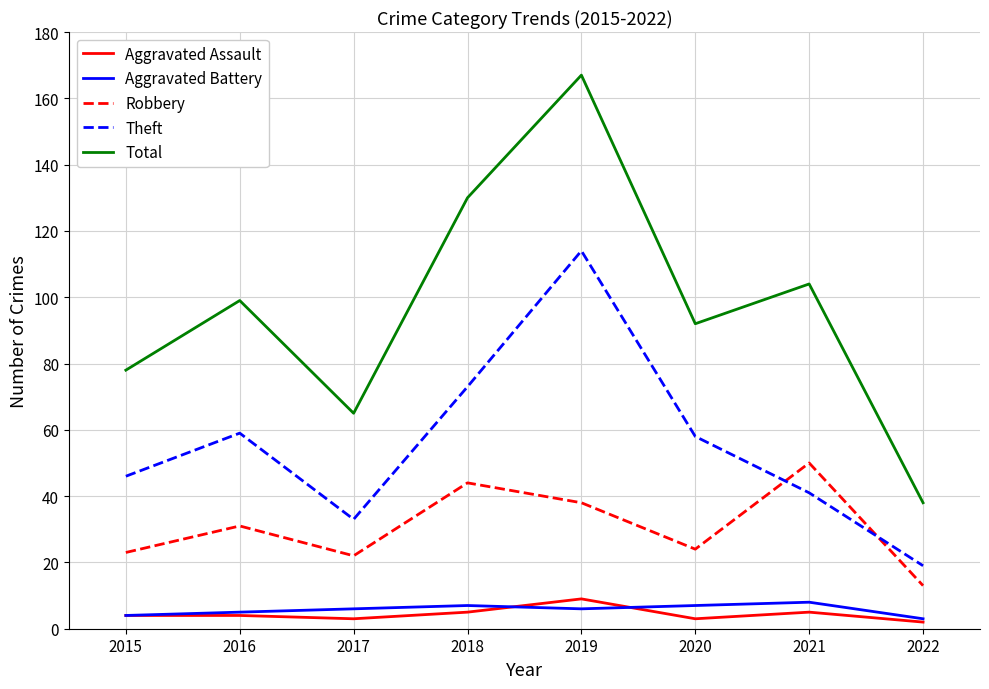

The value of Theft at 2018 is 73. True or false?

True